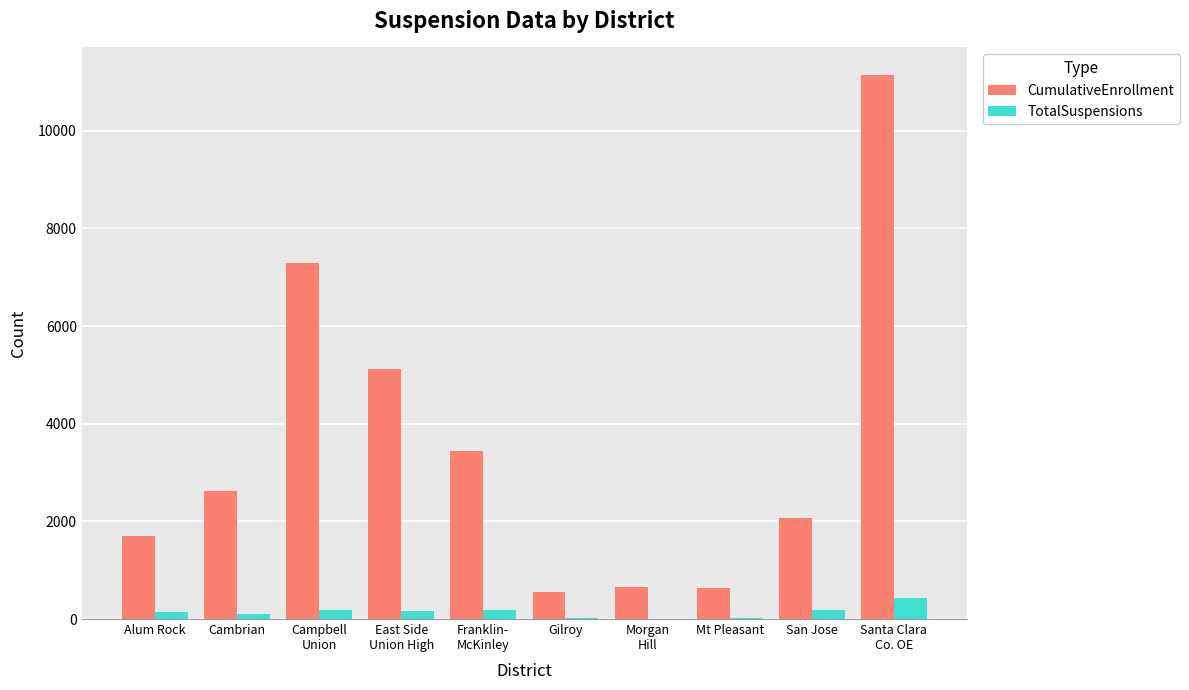

What are all the series names shown in the legend?

CumulativeEnrollment, TotalSuspensions